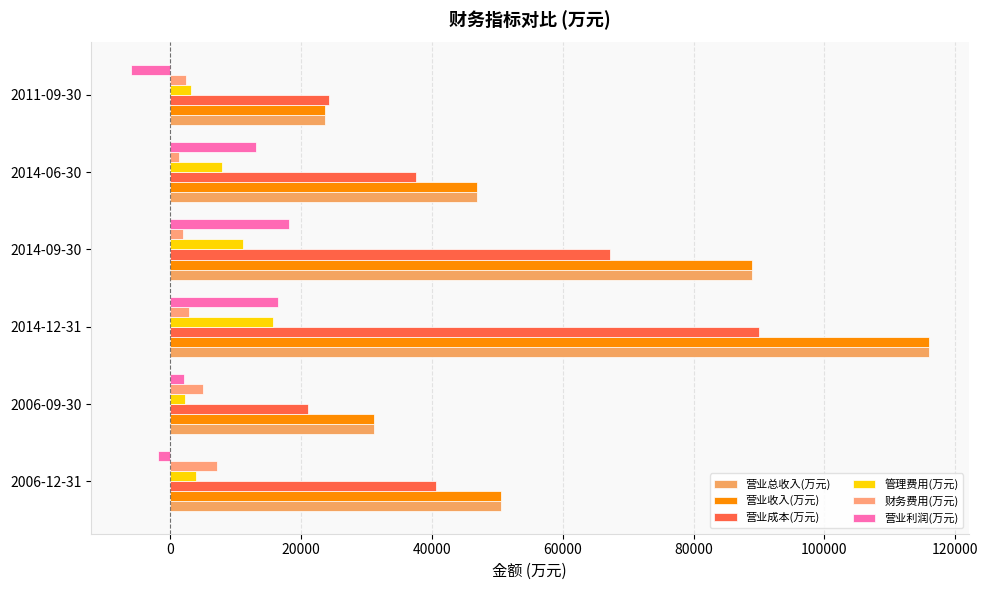

Which series has the largest range (max minus min)?

营业总收入(万元)